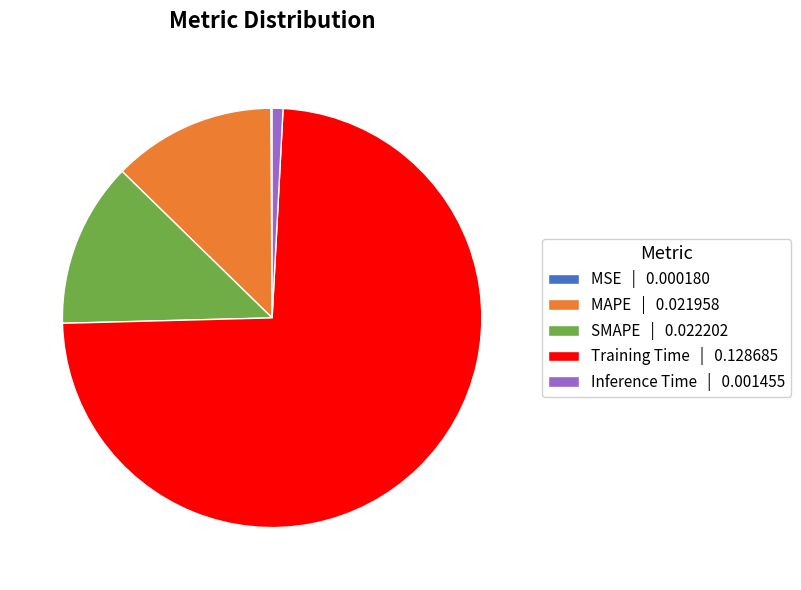

Which has a higher value, MAPE | 0.021958 or Inference Time | 0.001455?

MAPE | 0.021958